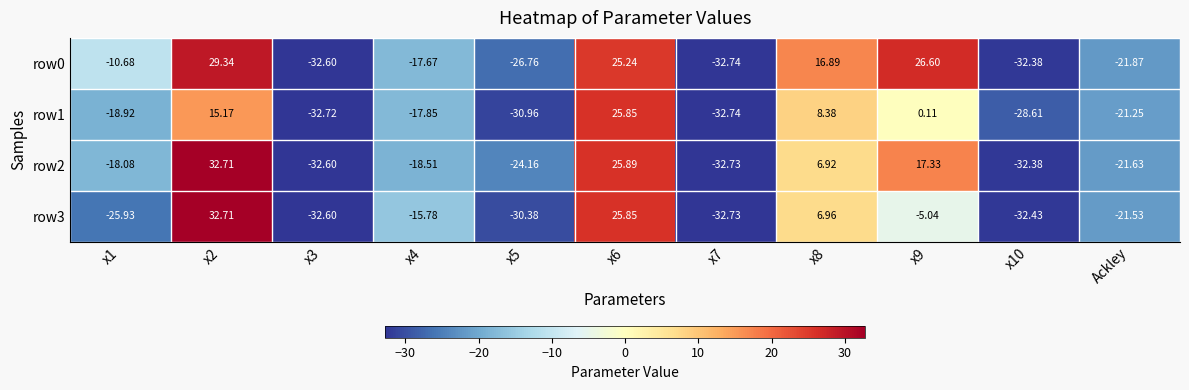

Between x6 and x9, which series saw the biggest shift?

row3